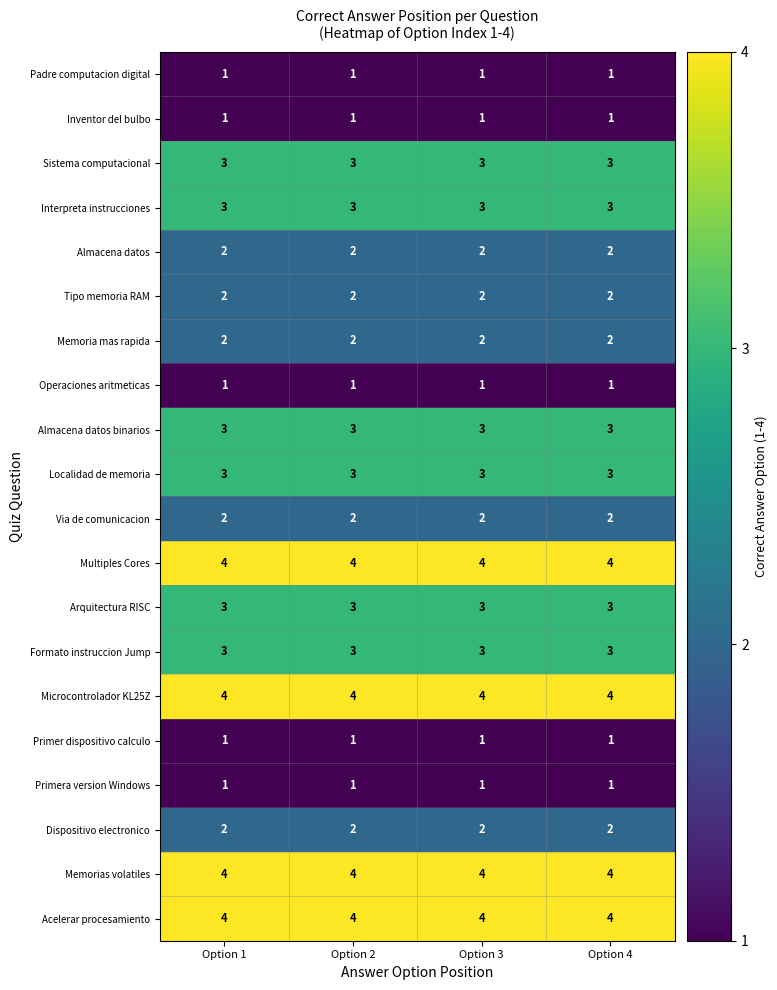

What is the spread (max minus min) of values at Option 1?

3